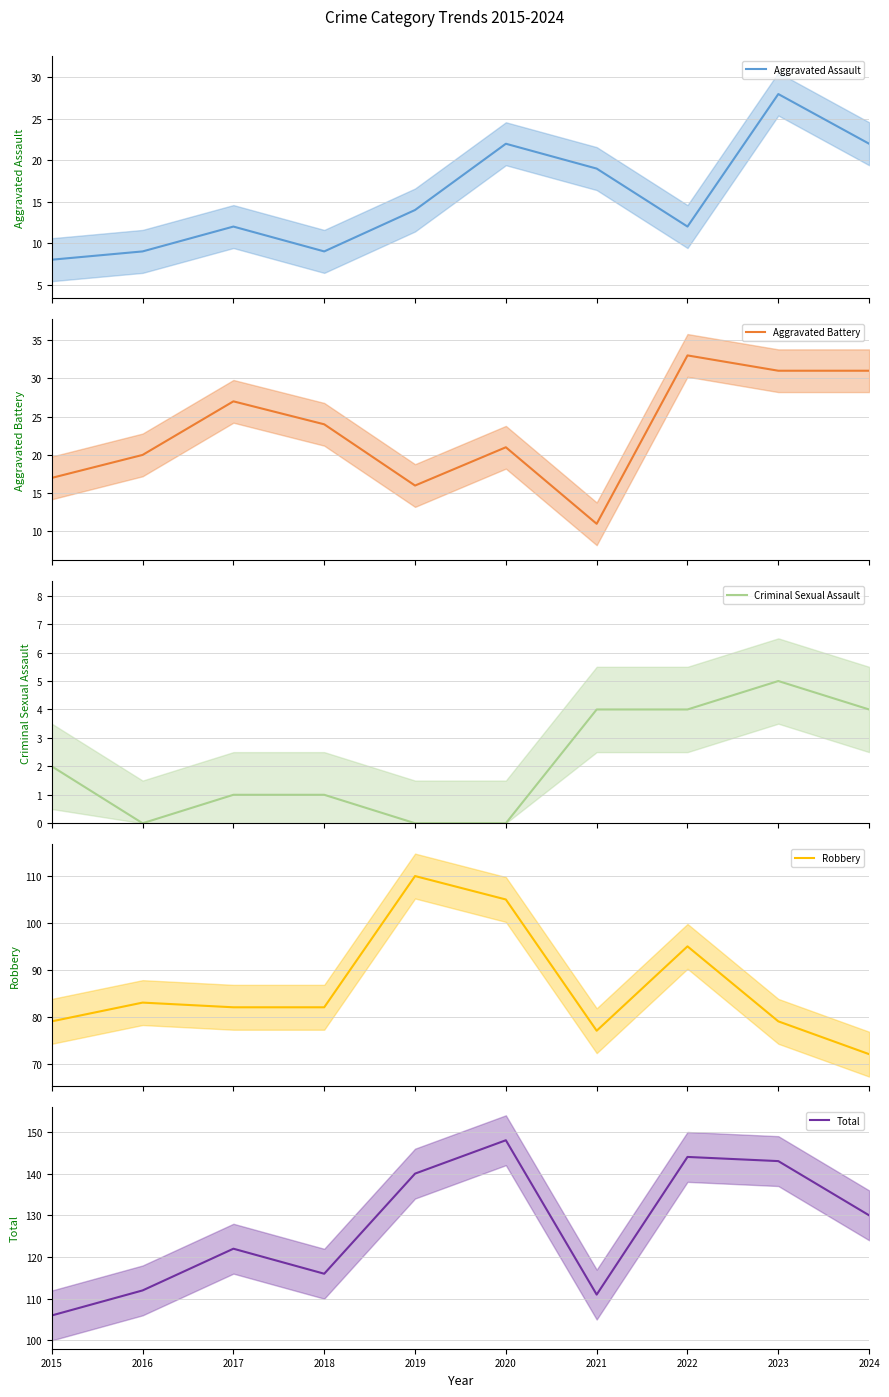

How many lines are shown in the chart?

5